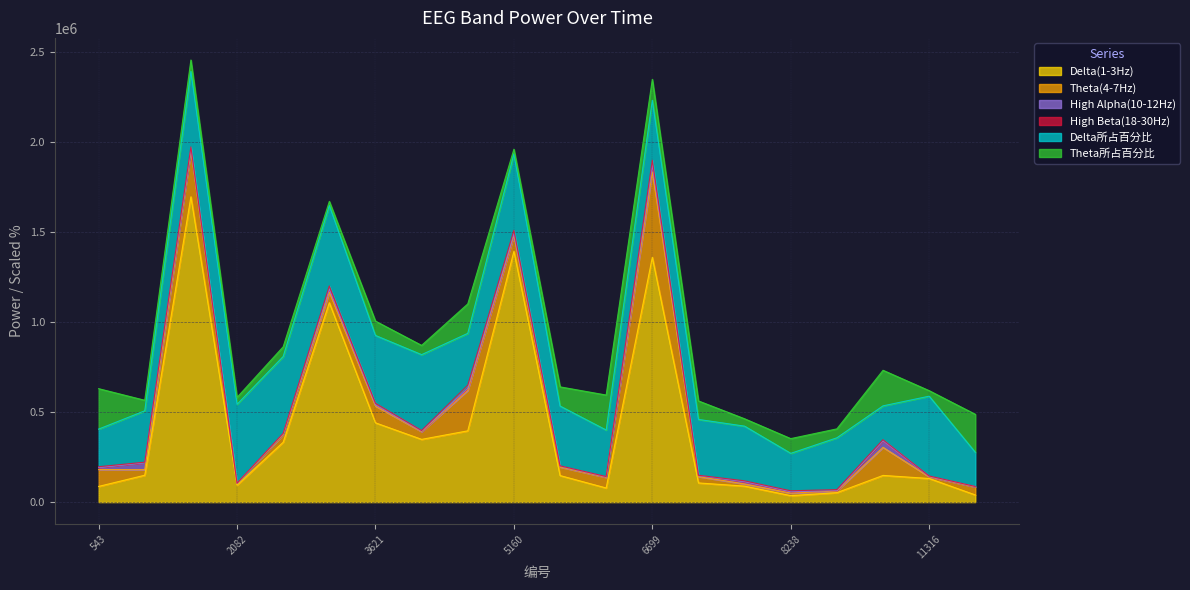

The value of Delta(1-3Hz) at 1056 is 149218.0. True or false?

True